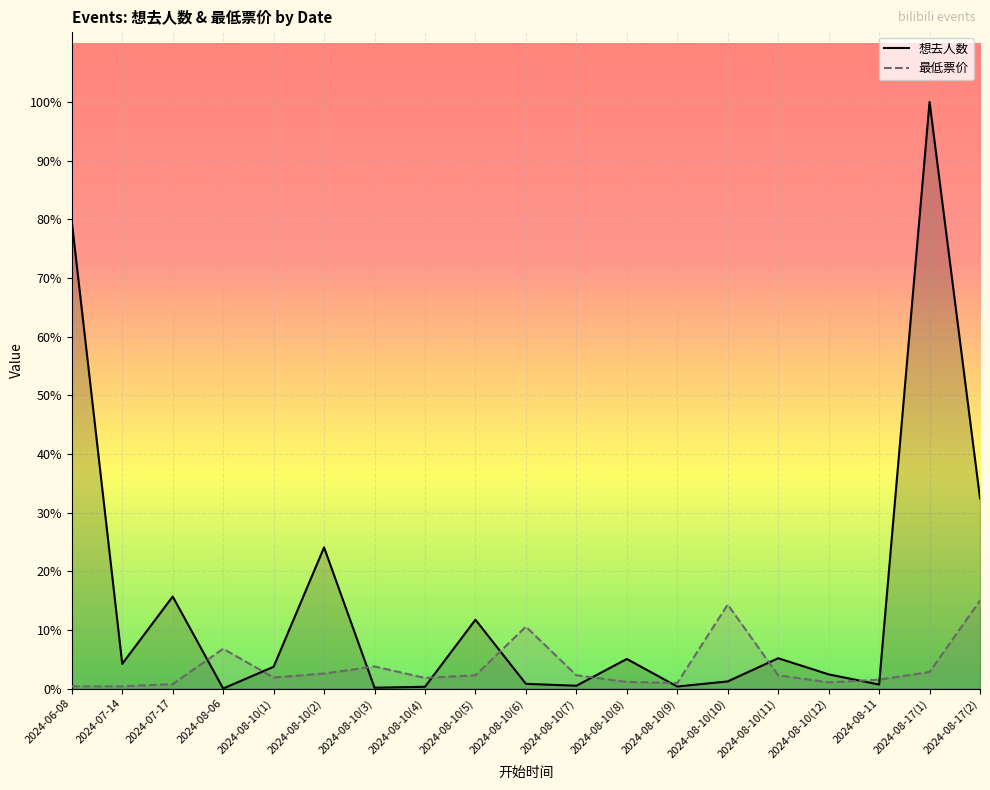

What are all the series names shown in the legend?

想去人数, 最低票价